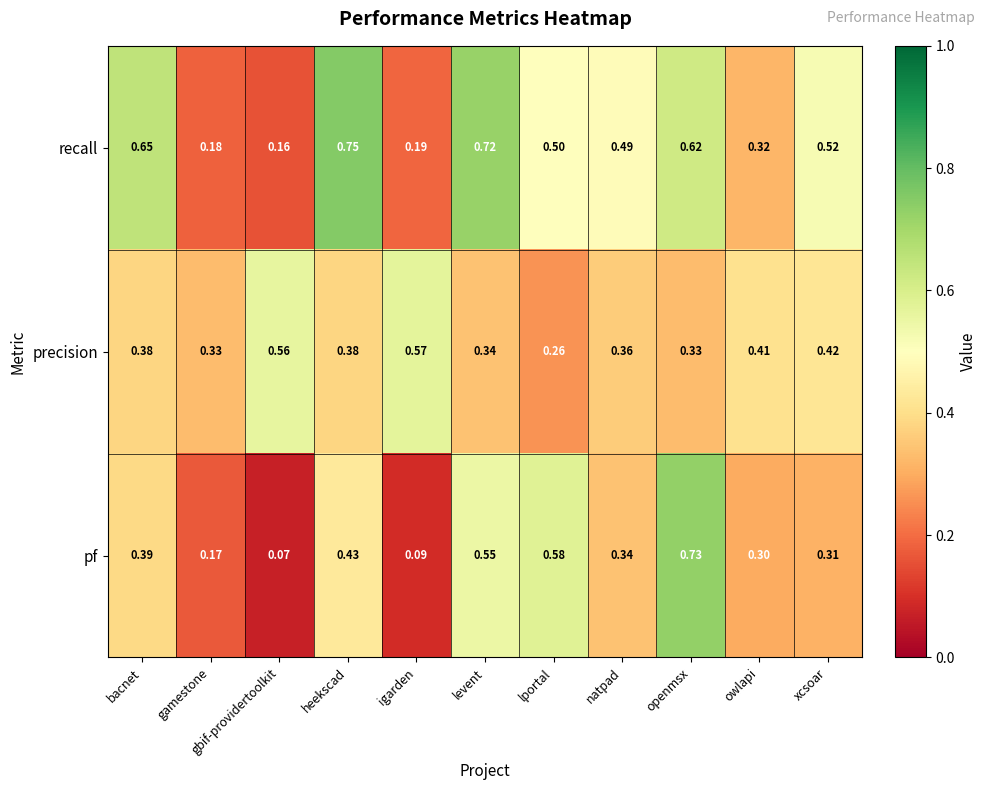

At which label does recall reach its peak?

heekscad